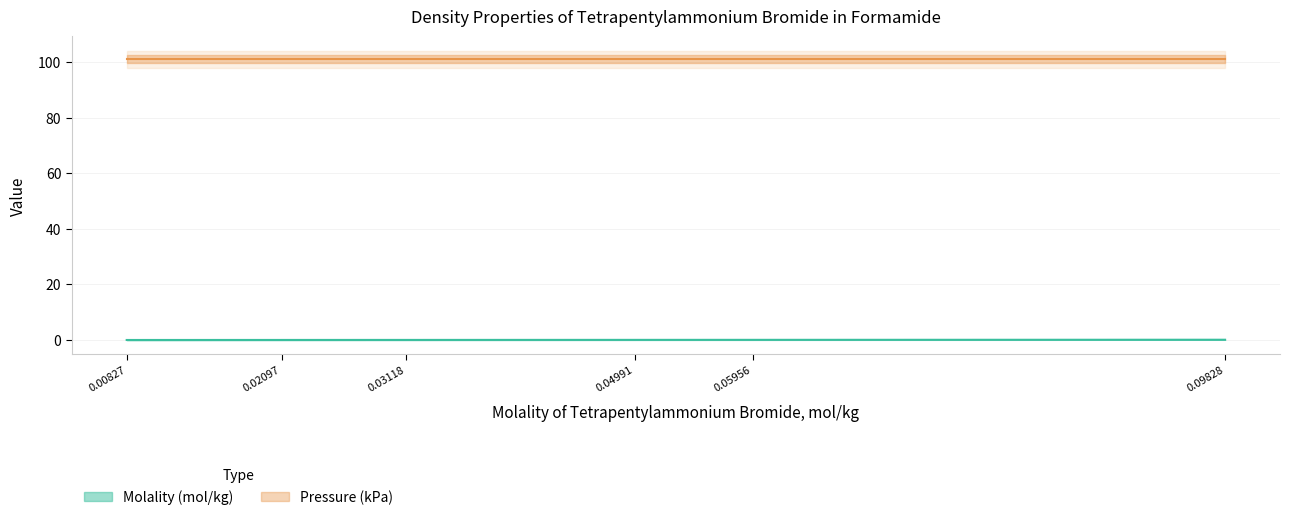

True or false: the data shows 0.0 at 0.03118.

True